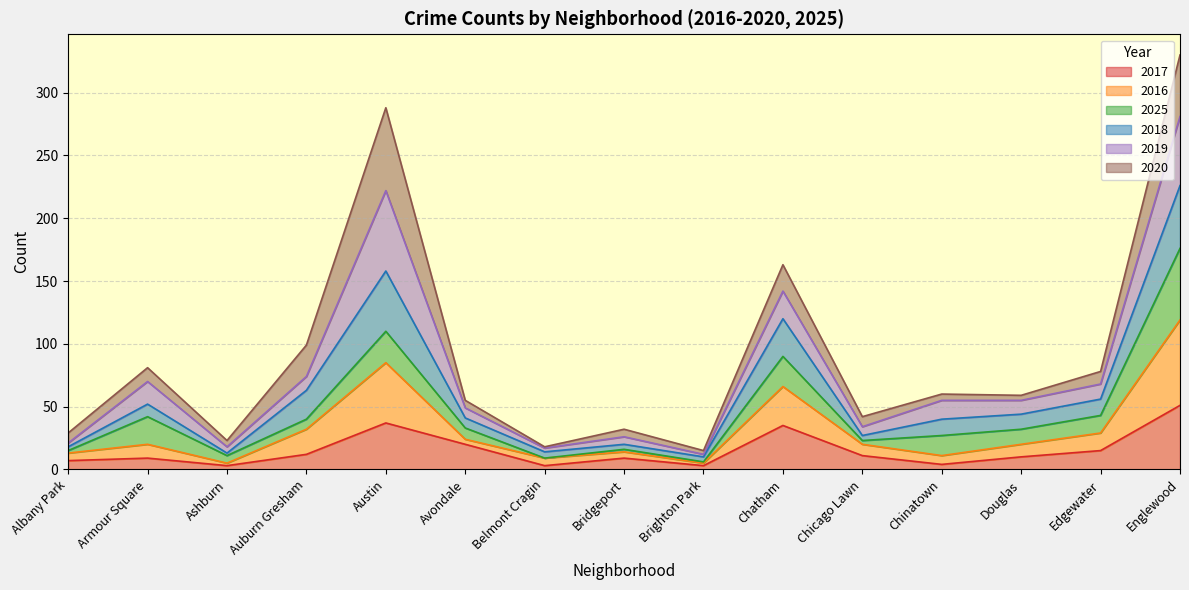

What is the highest value of the 2017 series?

51